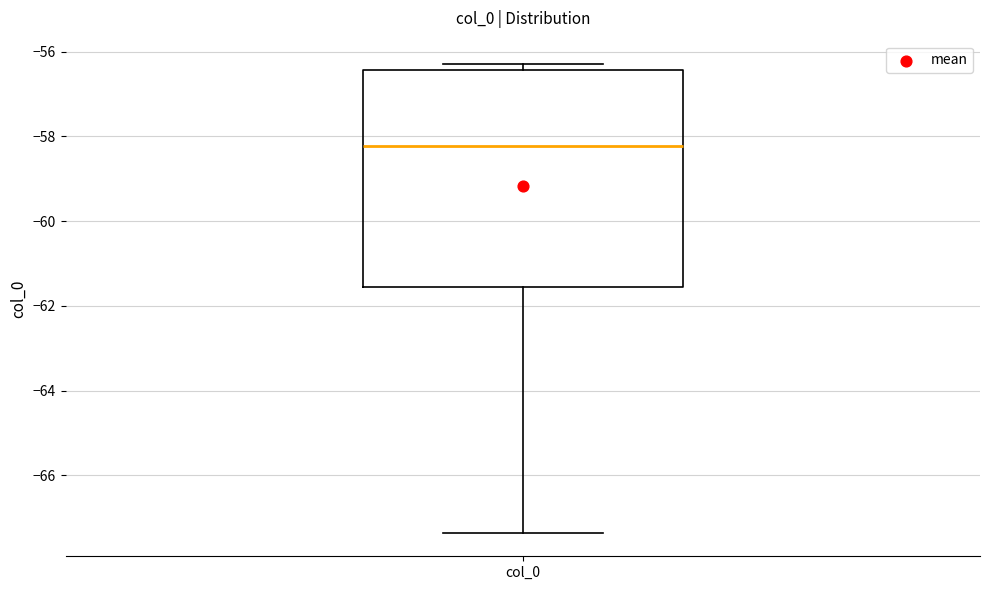

Read this box plot against the y-axis: the position of the median line, the range covered by the box, and the ends of both whiskers. The values are not printed on the chart, so give them approximately, as read against the axis.

median -58.2, box -61.6 to -56.4, whiskers -67.4 to -56.2